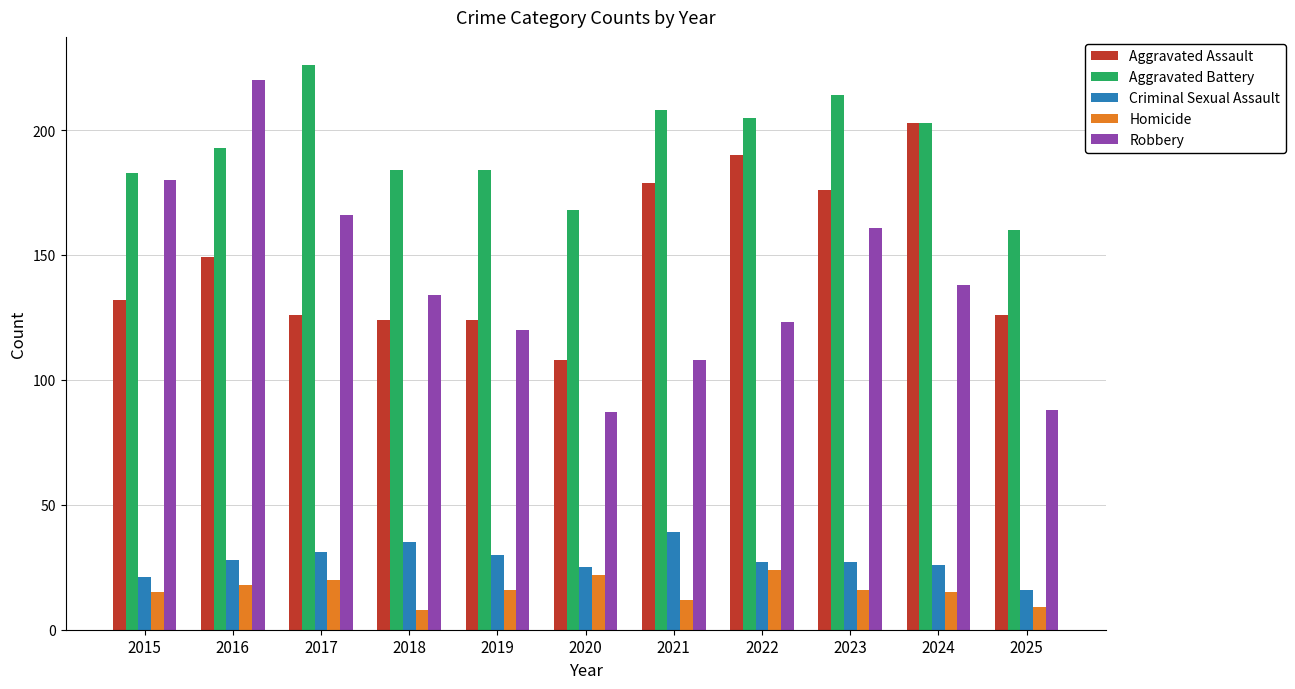

Reading right to left, extract all data points from this chart.

Aggravated Assault: 126	203	176	190	179	108	124	124	126	149	132
Aggravated Battery: 160	203	214	205	208	168	184	184	226	193	183
Criminal Sexual Assault: 16	26	27	27	39	25	30	35	31	28	21
Homicide: 9	15	16	24	12	22	16	8	20	18	15
Robbery: 88	138	161	123	108	87	120	134	166	220	180